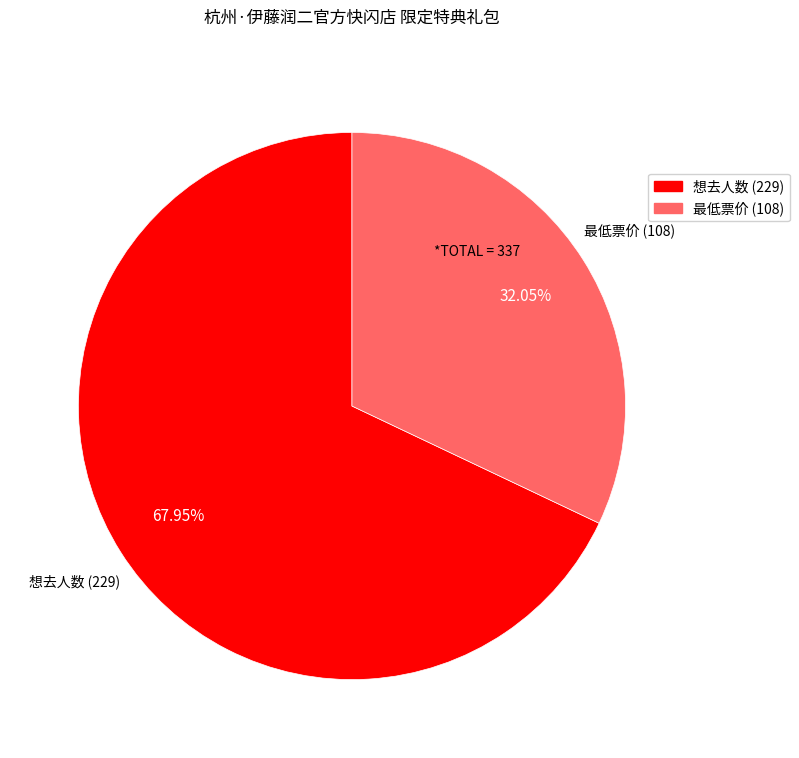

Rank the categories by value from lowest to highest.

最低票价 (108), 想去人数 (229)